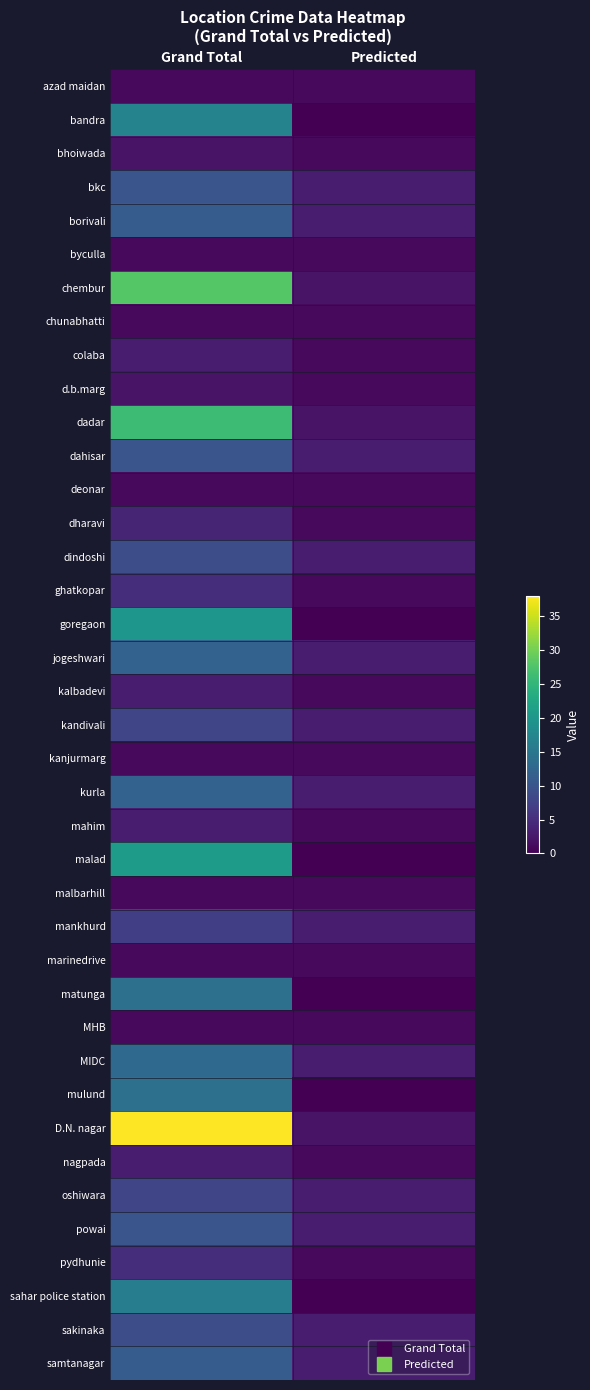

Reading left to right, list all the values displayed in this chart.

azad maidan: Grand Total=1	Predicted=1
bandra: Grand Total=17	Predicted=0
bhoiwada: Grand Total=2	Predicted=1
bkc: Grand Total=10	Predicted=3
borivali: Grand Total=11	Predicted=3
byculla: Grand Total=1	Predicted=1
chembur: Grand Total=28	Predicted=2
chunabhatti: Grand Total=1	Predicted=1
colaba: Grand Total=3	Predicted=1
d.b.marg: Grand Total=2	Predicted=1
dadar: Grand Total=26	Predicted=2
dahisar: Grand Total=10	Predicted=3
deonar: Grand Total=1	Predicted=1
dharavi: Grand Total=4	Predicted=1
dindoshi: Grand Total=9	Predicted=3
ghatkopar: Grand Total=5	Predicted=1
goregaon: Grand Total=20	Predicted=0
jogeshwari: Grand Total=12	Predicted=3
kalbadevi: Grand Total=3	Predicted=1
kandivali: Grand Total=8	Predicted=3
kanjurmarg: Grand Total=1	Predicted=1
kurla: Grand Total=12	Predicted=3
mahim: Grand Total=3	Predicted=1
malad: Grand Total=21	Predicted=0
malbarhill: Grand Total=1	Predicted=1
mankhurd: Grand Total=7	Predicted=3
marinedrive: Grand Total=1	Predicted=1
matunga: Grand Total=14	Predicted=0
MHB: Grand Total=1	Predicted=1
MIDC: Grand Total=13	Predicted=3
mulund: Grand Total=14	Predicted=0
D.N. nagar: Grand Total=38	Predicted=2
nagpada: Grand Total=3	Predicted=1
oshiwara: Grand Total=8	Predicted=3
powai: Grand Total=10	Predicted=3
pydhunie: Grand Total=5	Predicted=1
sahar police station: Grand Total=16	Predicted=0
sakinaka: Grand Total=9	Predicted=3
samtanagar: Grand Total=11	Predicted=3